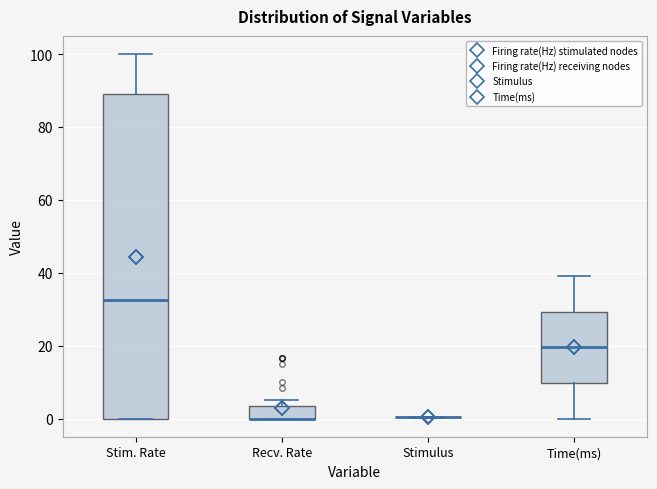

Reading left to right, transcribe this box plot: for each box, give where its median line is, the range the box spans, and where its two whiskers end, as read against the y-axis. The values are not printed on the chart, so give them approximately, as read against the axis.

Stim. Rate: median 32, box 0 to 90, whiskers 0 to 100
Recv. Rate: median 0 (drawn on the box's lower edge), box 0 to 4, whiskers 0 to 6
Stimulus: box collapsed to a line at 0, whiskers 0 to 0
Time(ms): median 20, box 10 to 30, whiskers 0 to 40